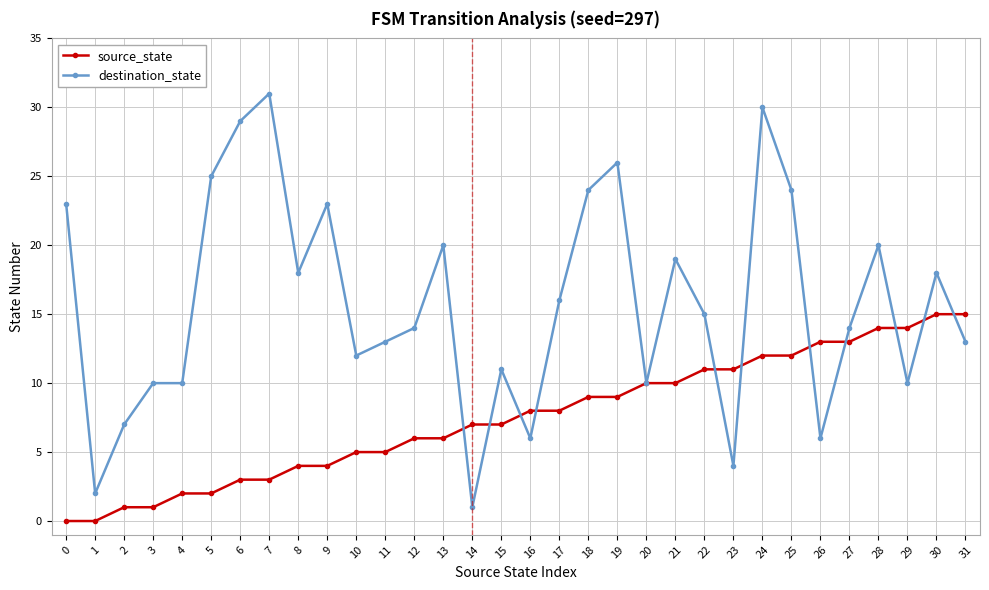

What is the sum of the source_state values at 16 and 15?

15